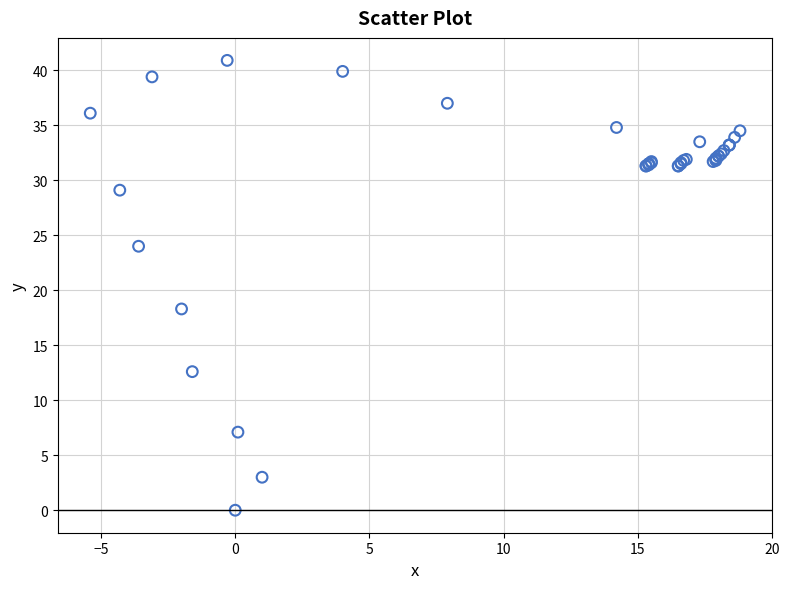

What Y value in the scatter plot is closest to 20?

18.3